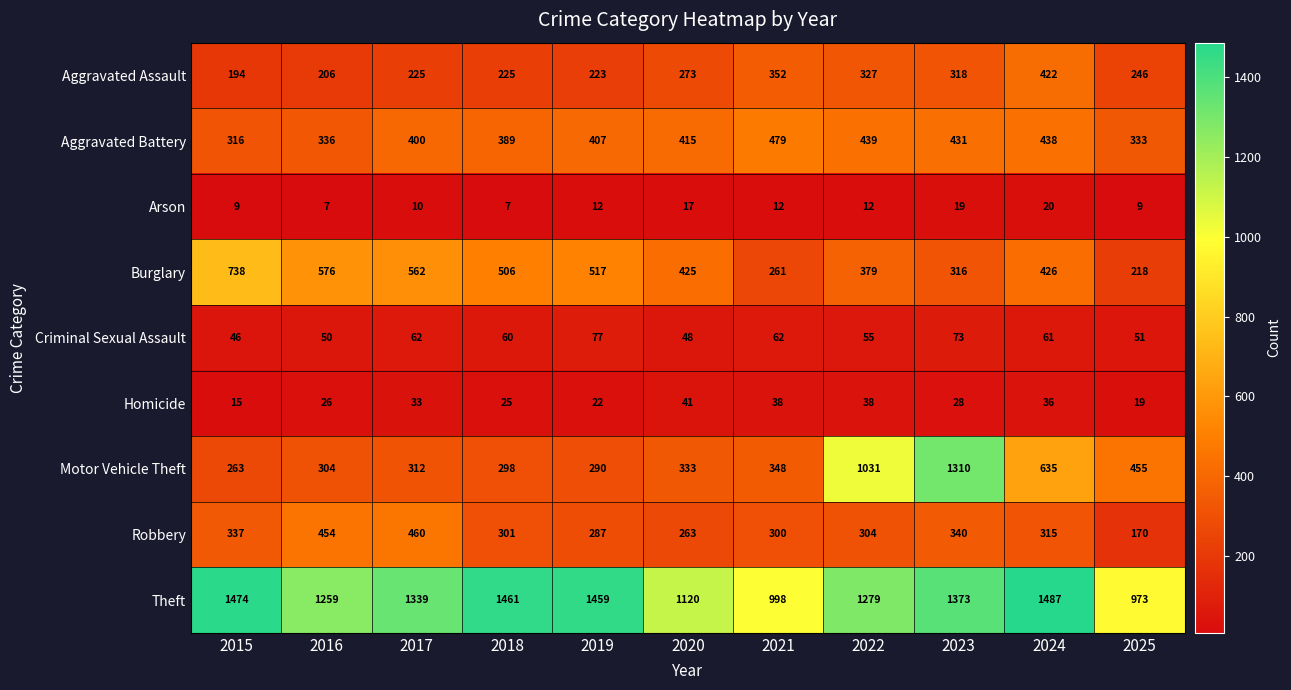

What is the minimum value shown in the chart?

7